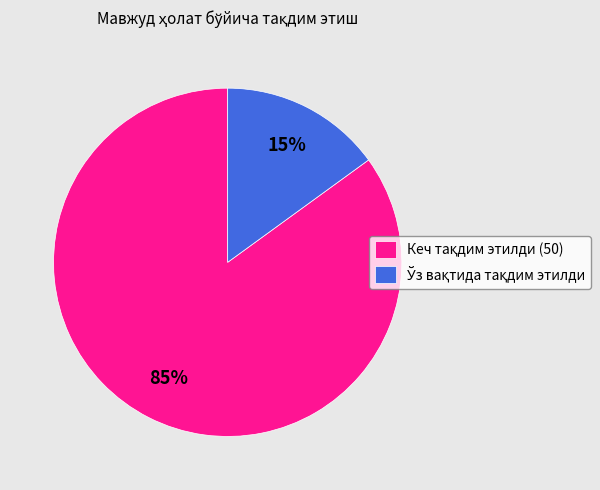

Count the number of slices in the pie.

2